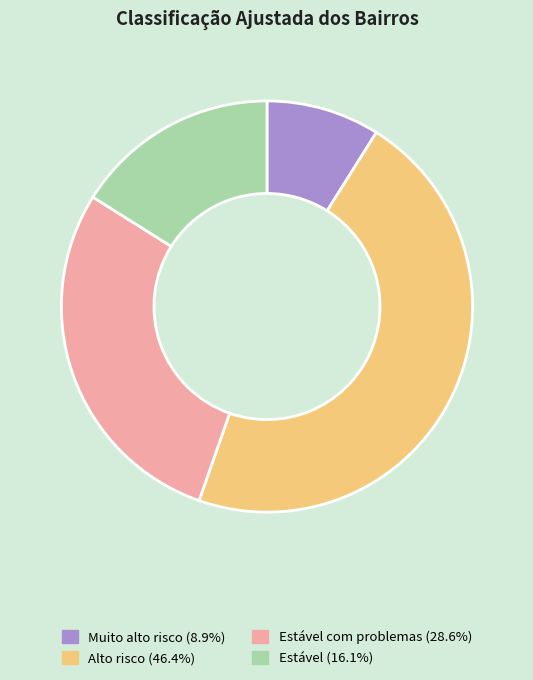

Count the number of slices in the pie.

4